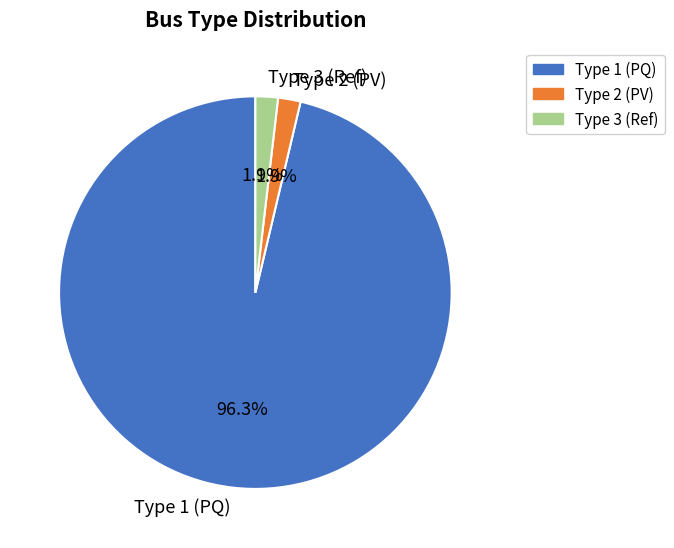

Which slice is the largest?

Type 1 (PQ)